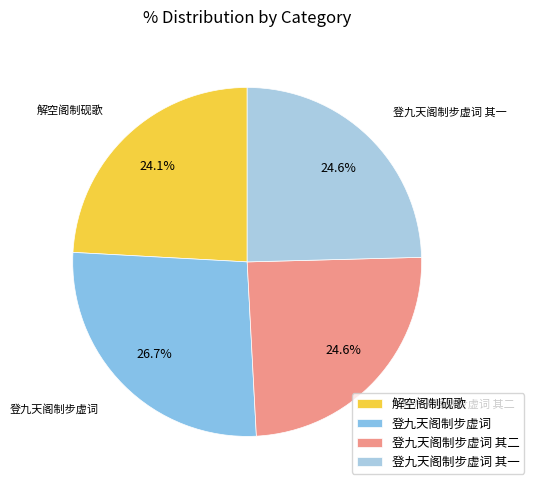

True or false: 解空阁制砚歌 accounts for 17% of the total.

False